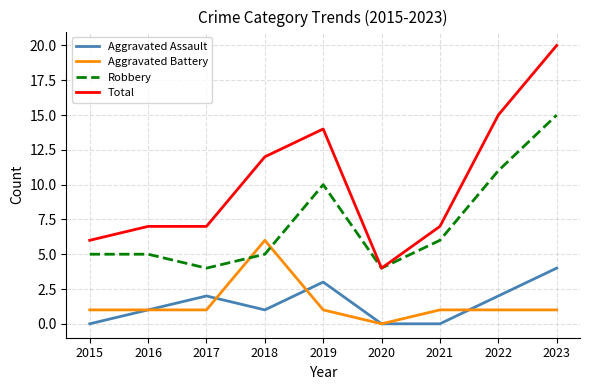

Which series has the largest range (max minus min)?

Total